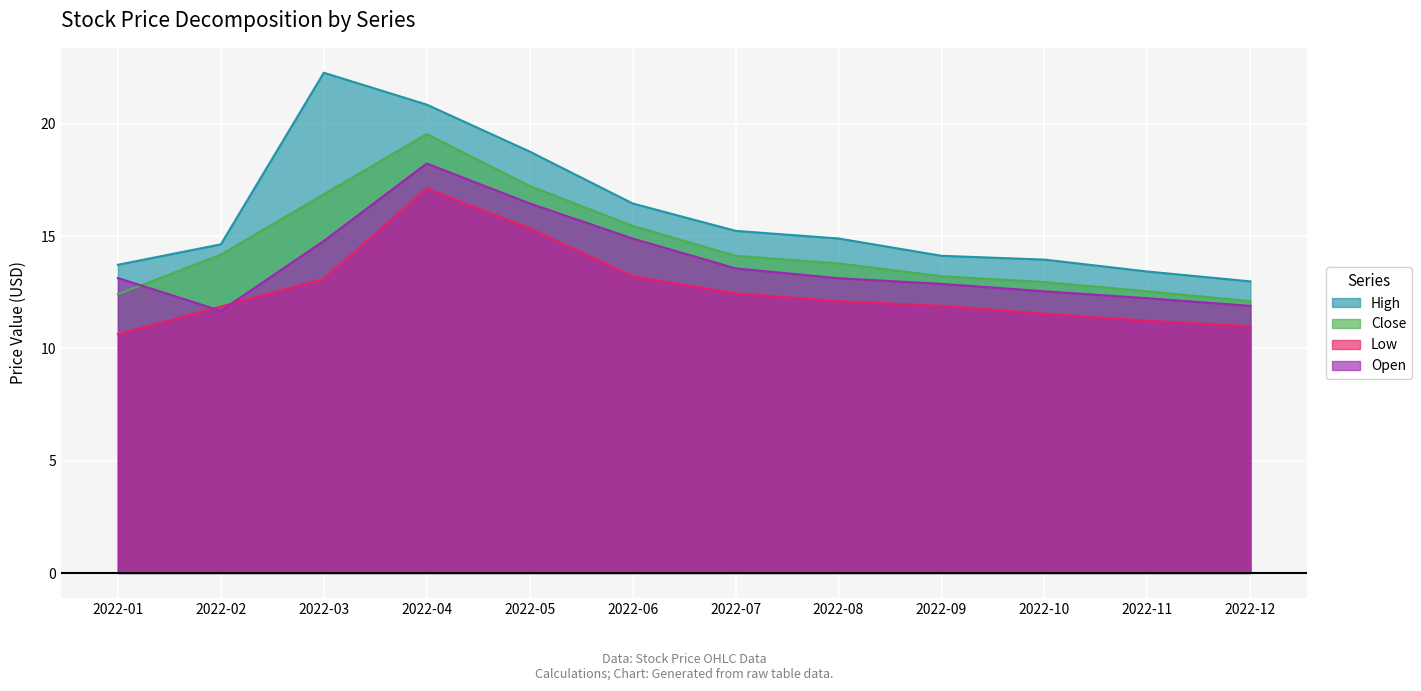

Rank the series at 2022-03 from highest to lowest value.

High, Close, Open, Low